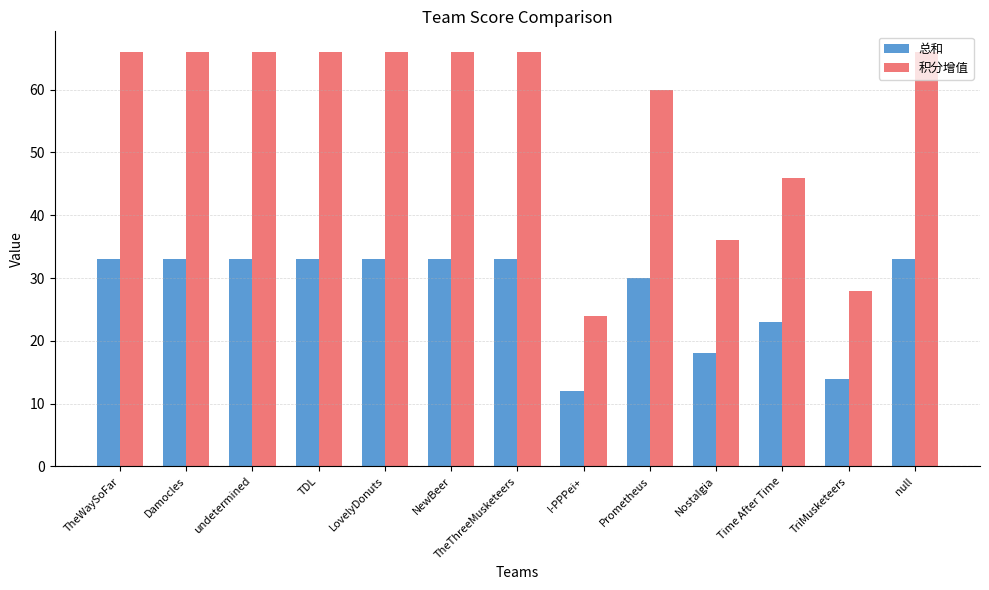

Which series has the widest spread of values?

积分增值